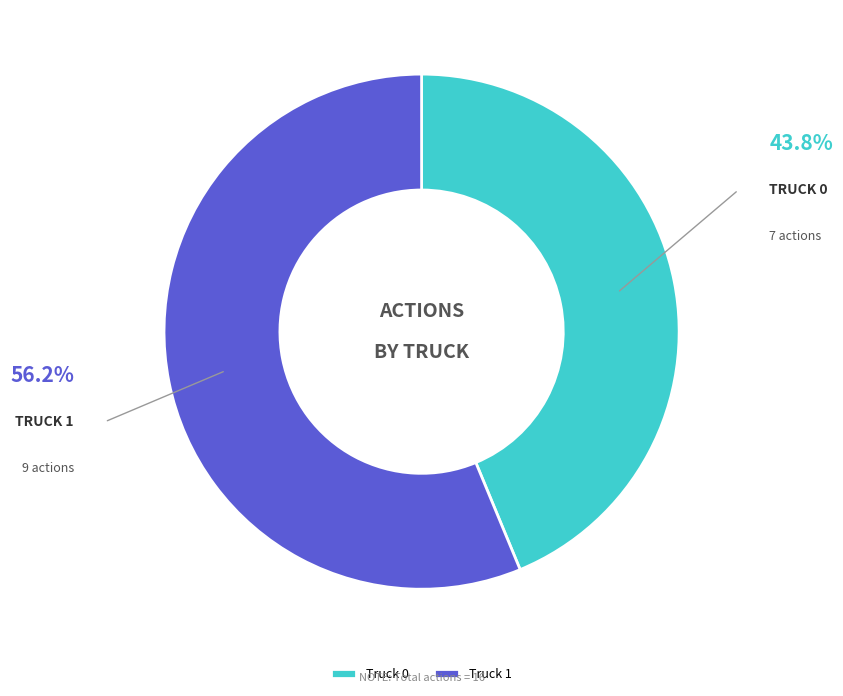

What is the largest slice in the pie chart?

Truck 1